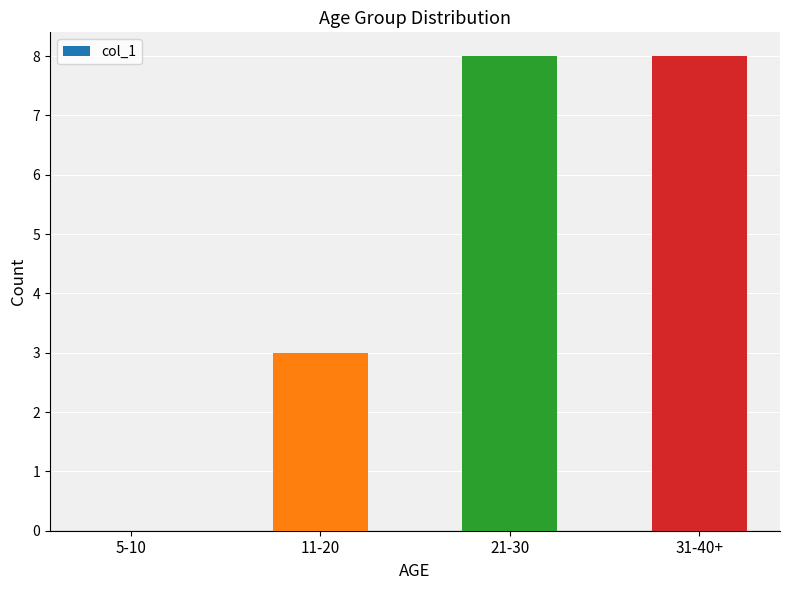

What is the maximum value shown in the chart?

8